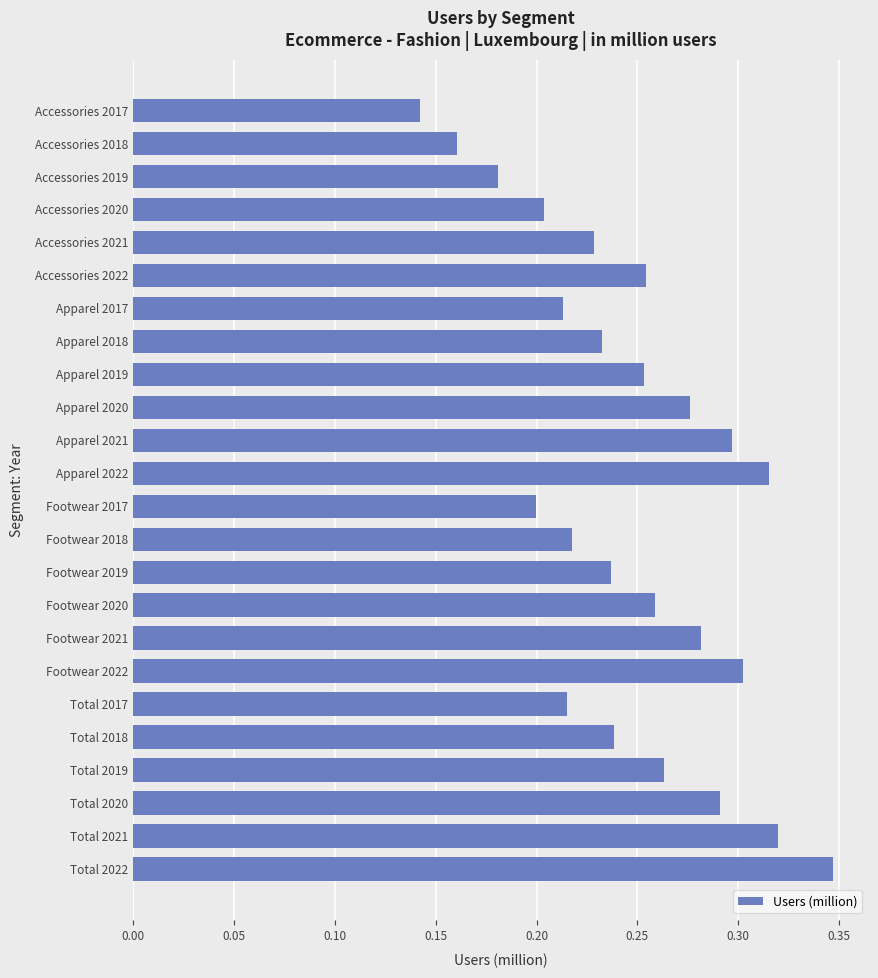

Is it true that the value at Accessories 2022 is 0.4?

False